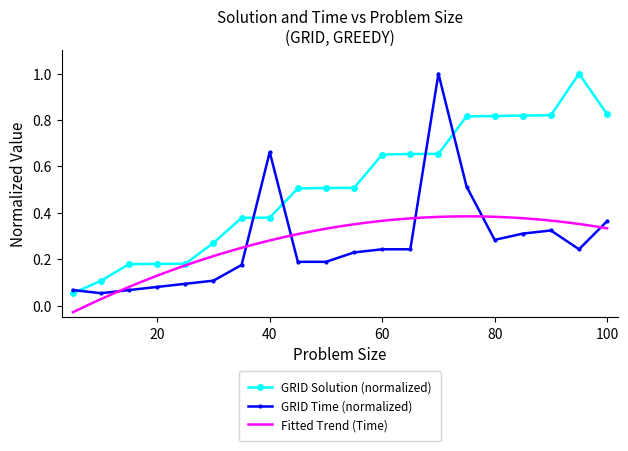

At how many categories does at least one series exceed 0?

20